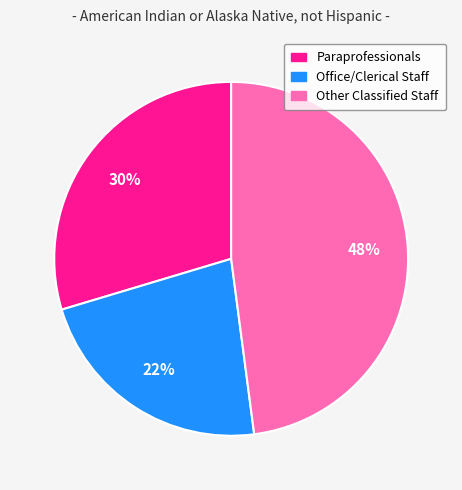

Is the sum of Office/Clerical Staff and Paraprofessionals greater than half?

Yes